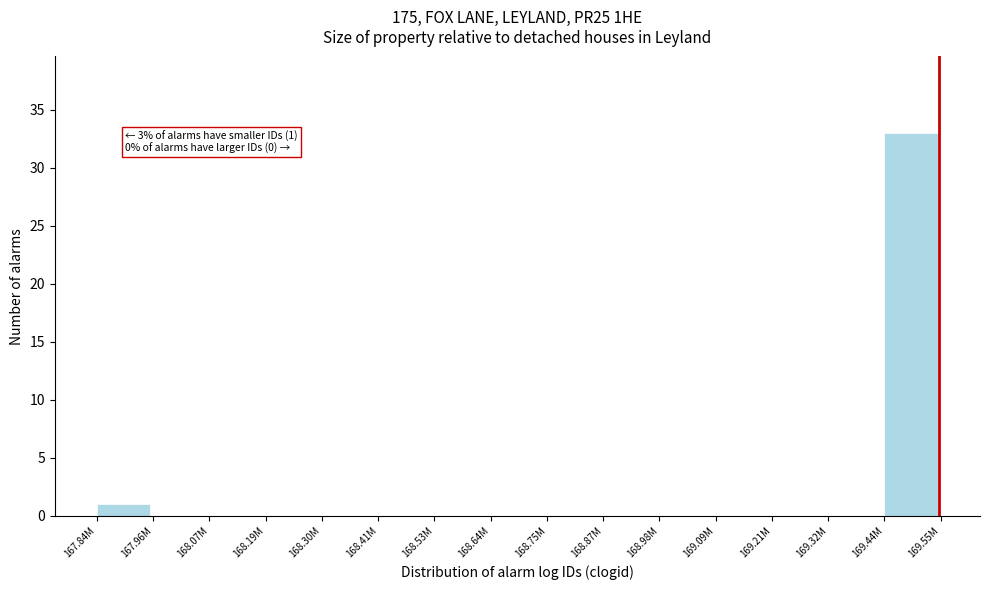

Reading right to left, transcribe all the data shown in this chart.

169.44M=33	169.32M=0	169.21M=0	169.09M=0	168.98M=0	168.87M=0	168.75M=0	168.64M=0	168.53M=0	168.41M=0	168.30M=0	168.19M=0	168.07M=0	167.96M=0	167.84M=1